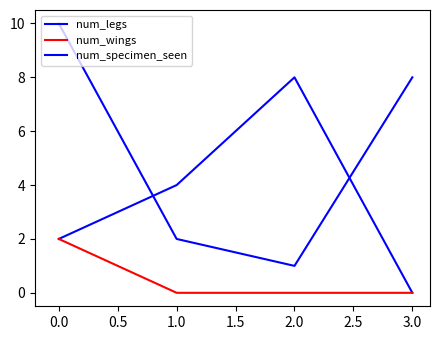

How many lines are shown in the chart?

3